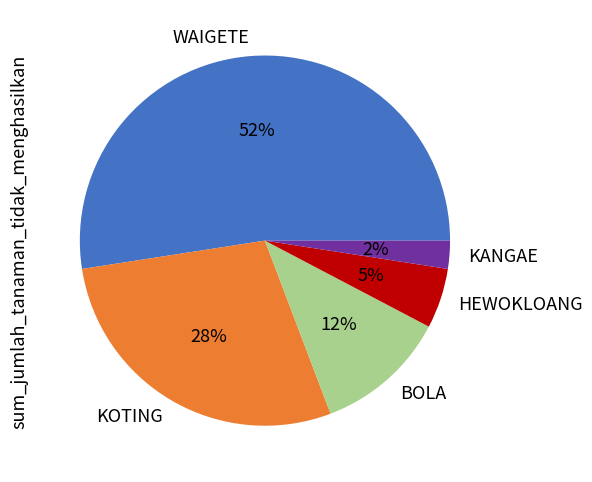

To the nearest percent, what portion does KANGAE represent?

2%